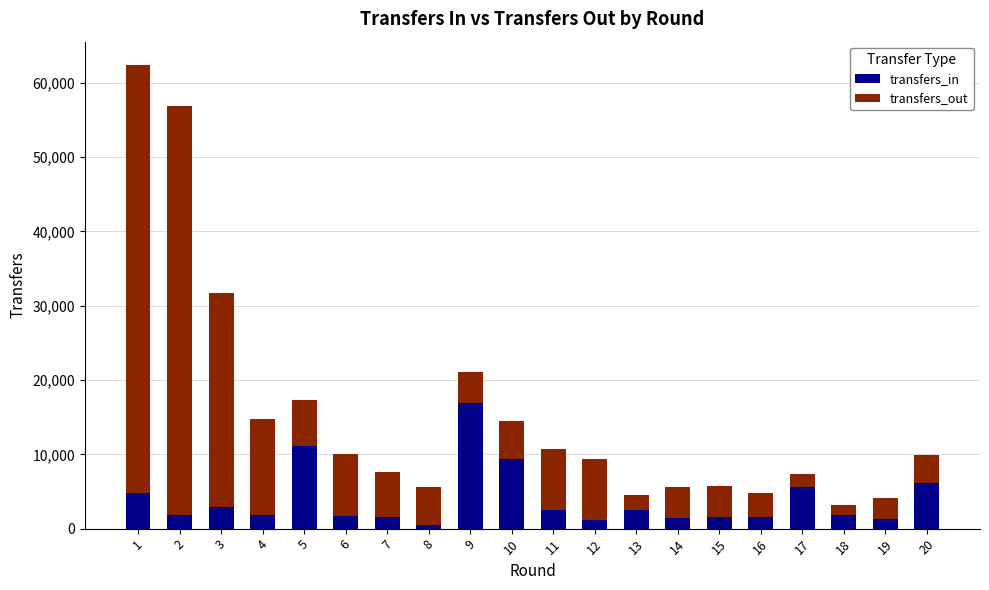

What is the sum of all transfers_in values?

78290